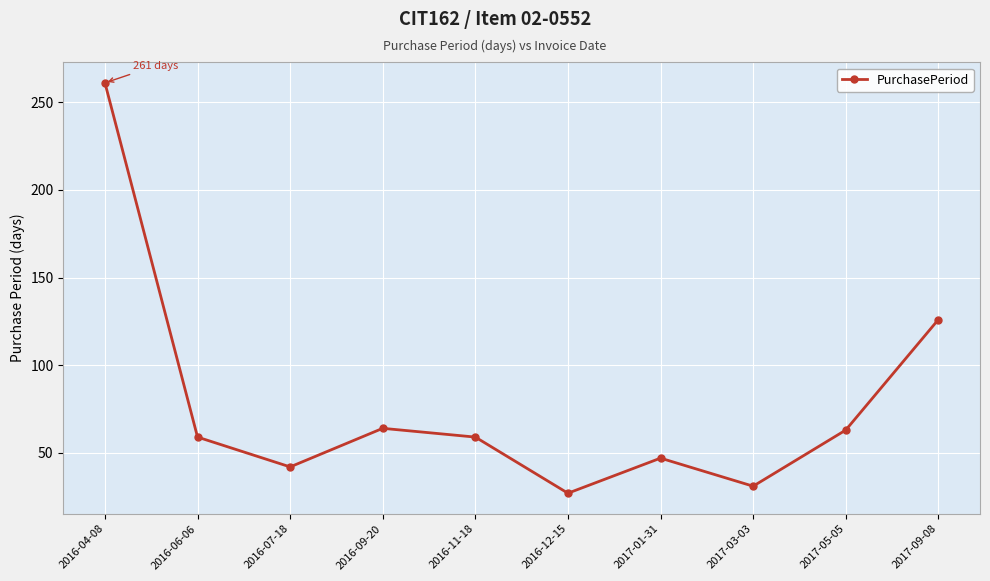

What is the label of the 1st point from the left?

2016-04-08